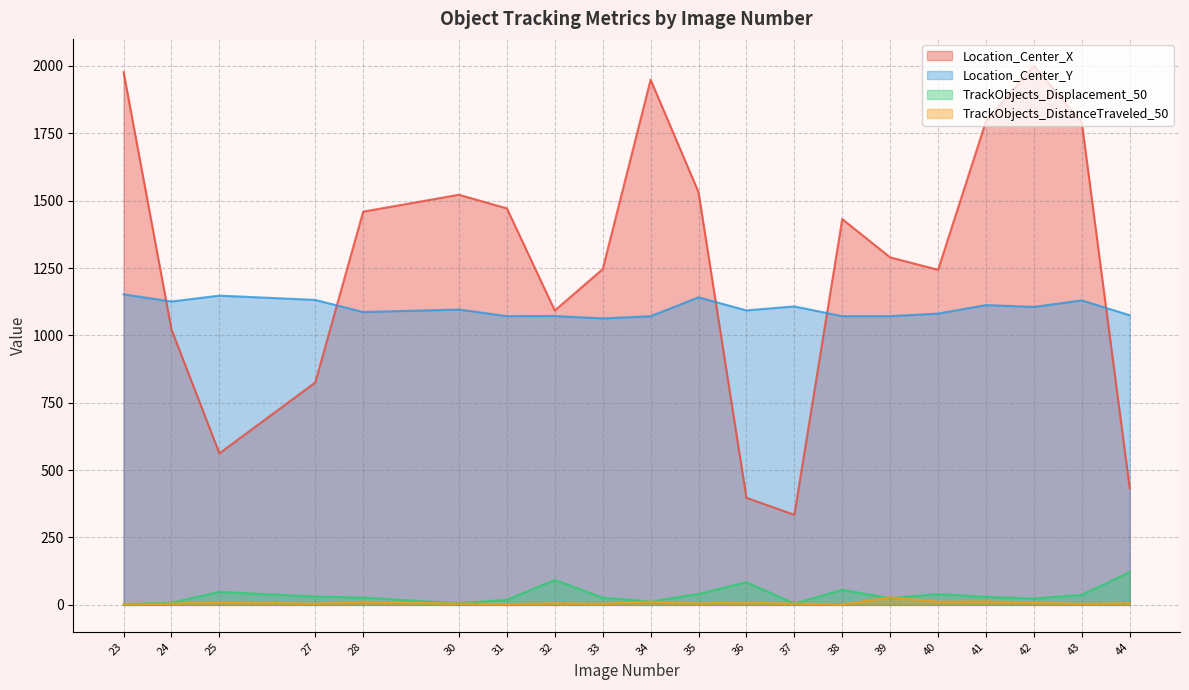

What are all the series names shown in the legend?

Location_Center_X, Location_Center_Y, TrackObjects_Displacement_50, TrackObjects_DistanceTraveled_50